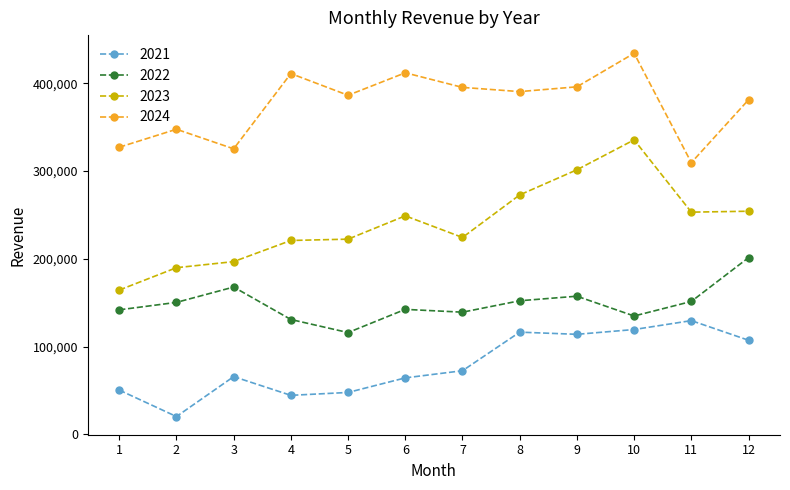

What is the average value of the 2024 series?

376452.7